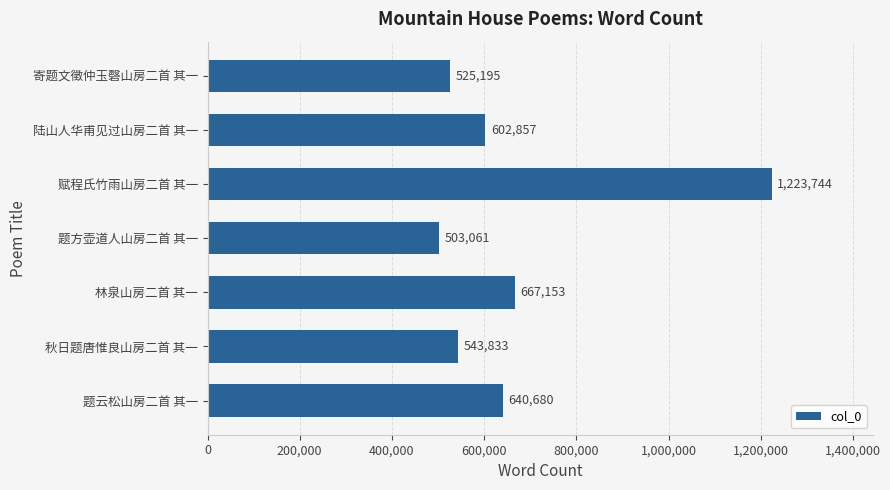

What is the greatest value displayed?

1223744